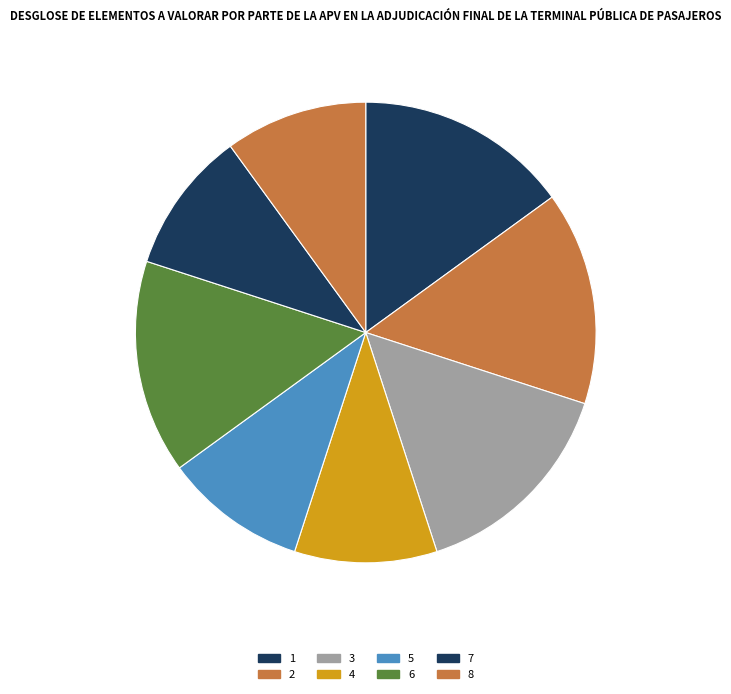

How many slices are in this pie chart?

8